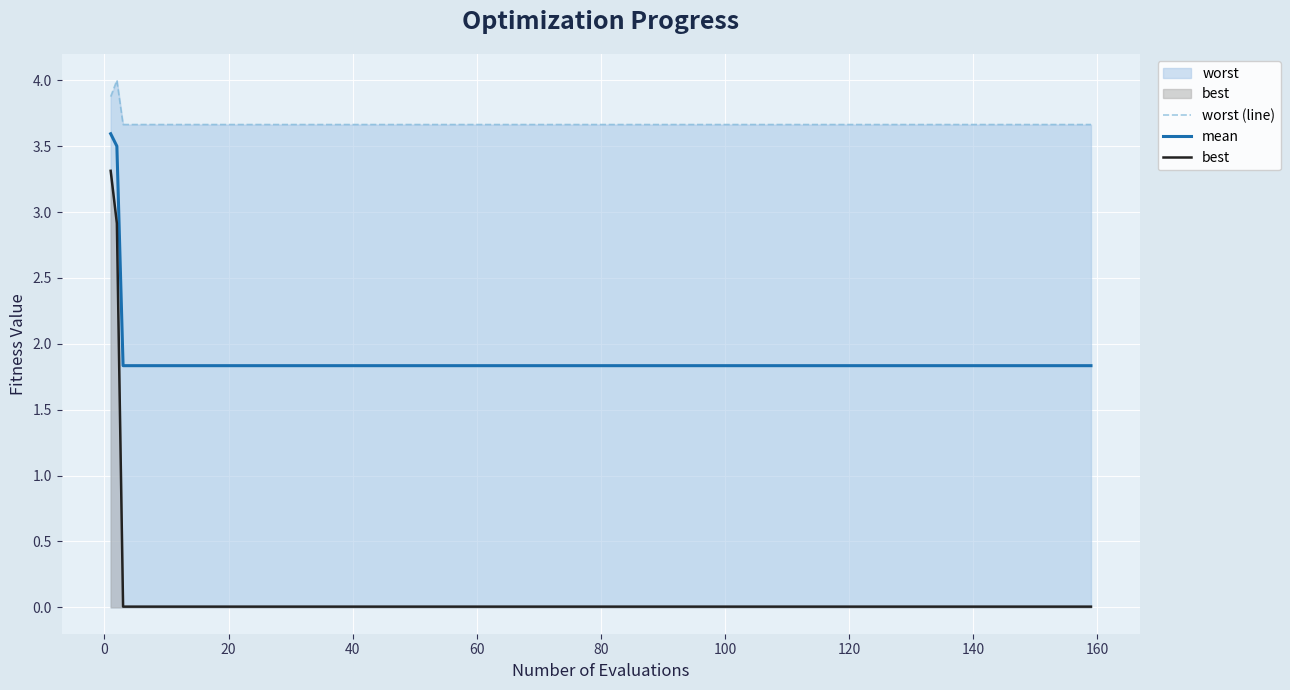

List the series in order of their overall mean, highest first.

worst (line), mean, best